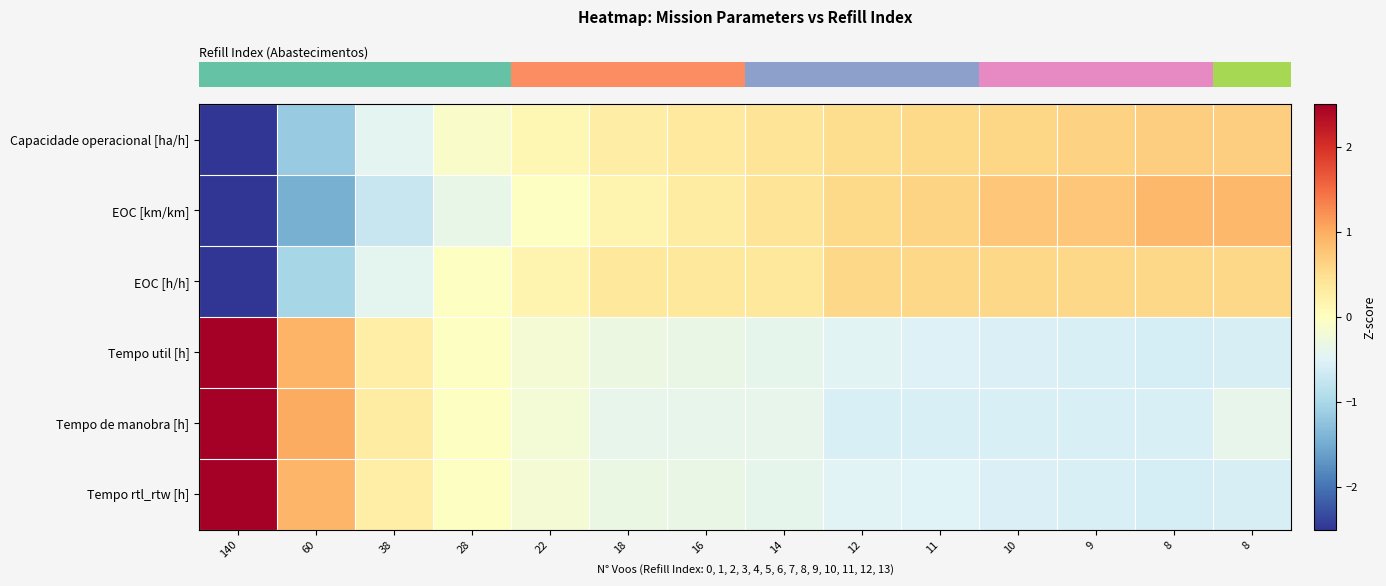

What is the difference between the highest and lowest values at 11?

1.2